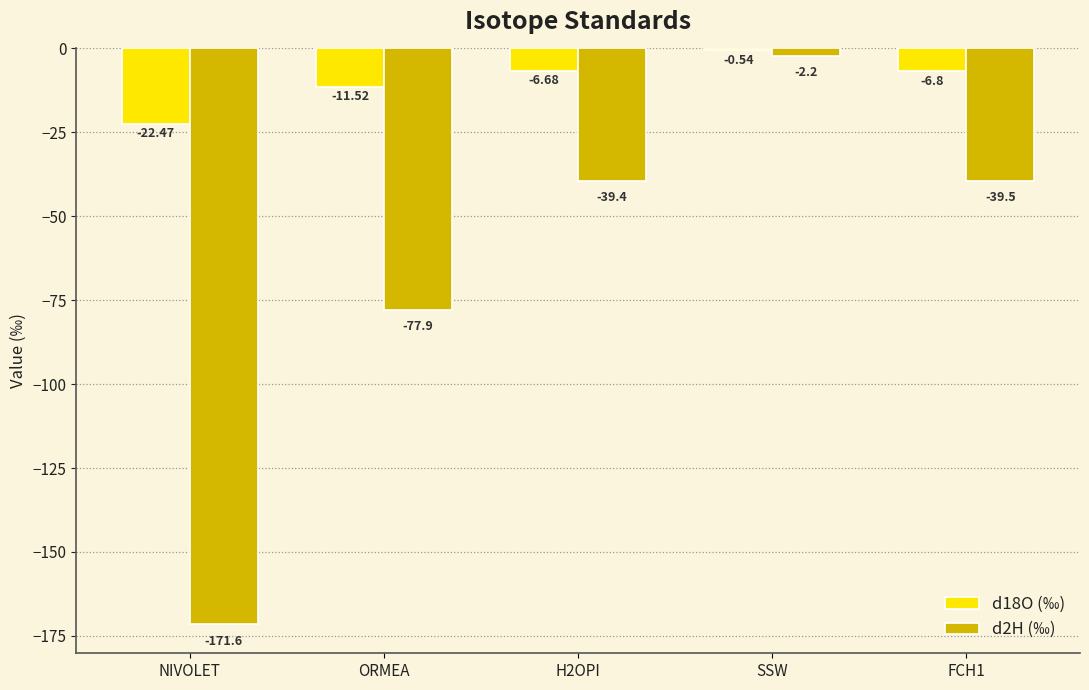

Count the number of data series in this chart.

2